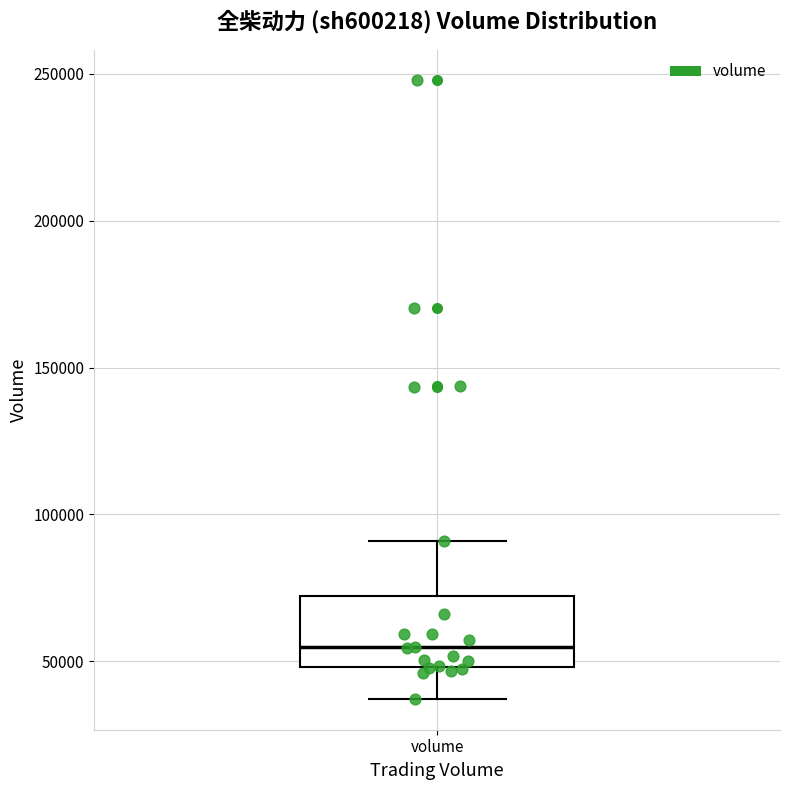

Transcribe this box plot: give where the median line is, the range the box spans, and where the two whiskers end, as read against the y-axis. The values are not printed on the chart, so give them approximately, as read against the axis.

median 55000, box 50000 to 70000, whiskers 35000 to 90000